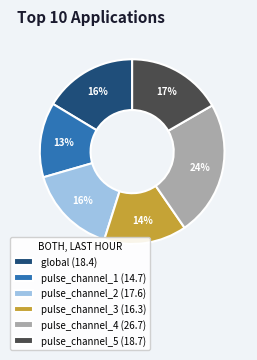

True or false: pulse_channel_1 accounts for 13% of the total.

True